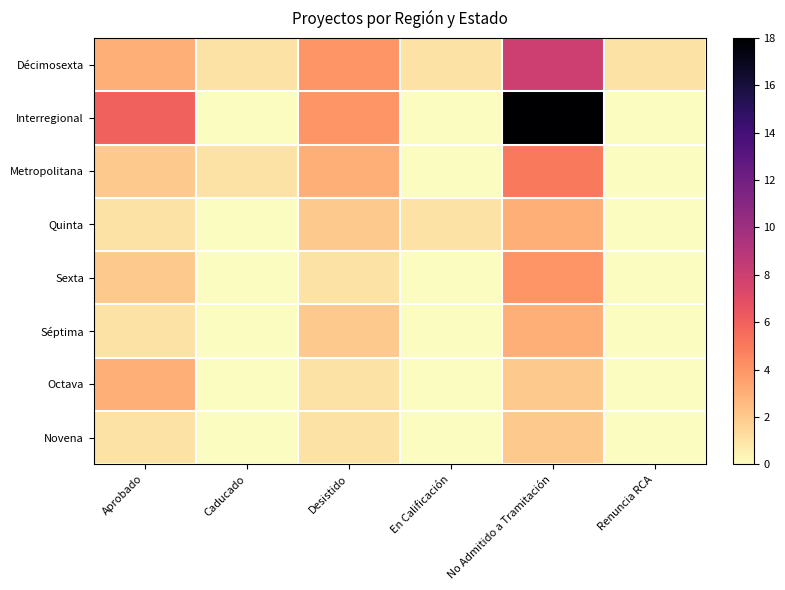

Reading left to right, transcribe all the data shown in this chart.

Décimosexta: Aprobado=3	Caducado=1	Desistido=4	En Calificación=1	No Admitido a Tramitación=8	Renuncia RCA=1
Interregional: Aprobado=6	Caducado=0	Desistido=4	En Calificación=0	No Admitido a Tramitación=18	Renuncia RCA=0
Metropolitana: Aprobado=2	Caducado=1	Desistido=3	En Calificación=0	No Admitido a Tramitación=5	Renuncia RCA=0
Quinta: Aprobado=1	Caducado=0	Desistido=2	En Calificación=1	No Admitido a Tramitación=3	Renuncia RCA=0
Sexta: Aprobado=2	Caducado=0	Desistido=1	En Calificación=0	No Admitido a Tramitación=4	Renuncia RCA=0
Séptima: Aprobado=1	Caducado=0	Desistido=2	En Calificación=0	No Admitido a Tramitación=3	Renuncia RCA=0
Octava: Aprobado=3	Caducado=0	Desistido=1	En Calificación=0	No Admitido a Tramitación=2	Renuncia RCA=0
Novena: Aprobado=1	Caducado=0	Desistido=1	En Calificación=0	No Admitido a Tramitación=2	Renuncia RCA=0